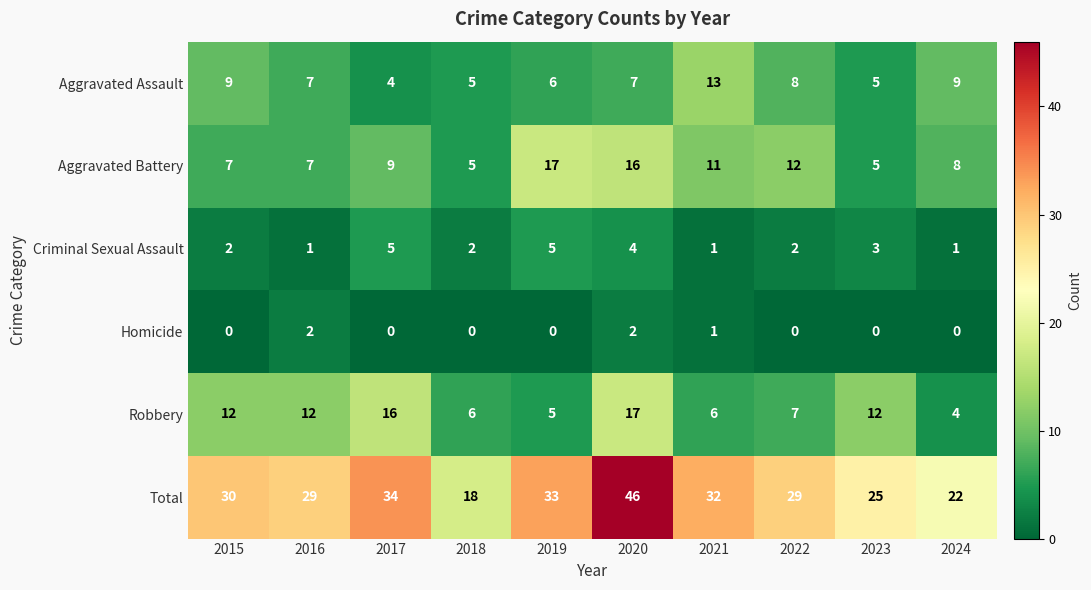

How many data points does each series have?

10